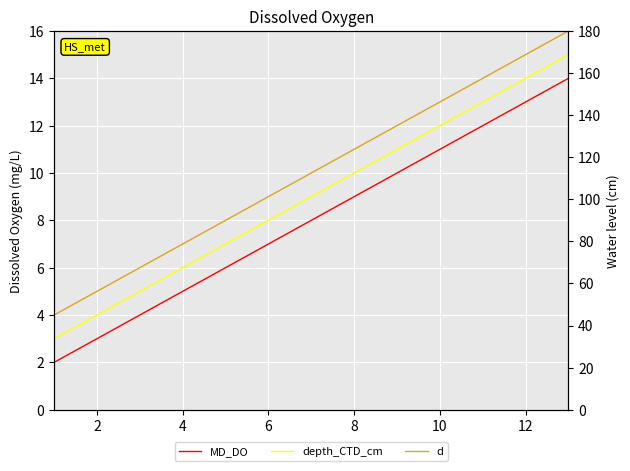

What is the smallest value displayed?

2